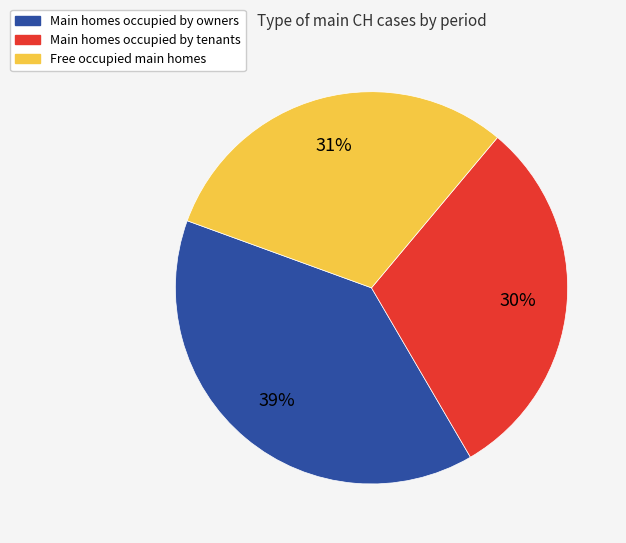

Approximately how many times larger is the value at Free occupied main homes compared to Main homes occupied by tenants?

1.0